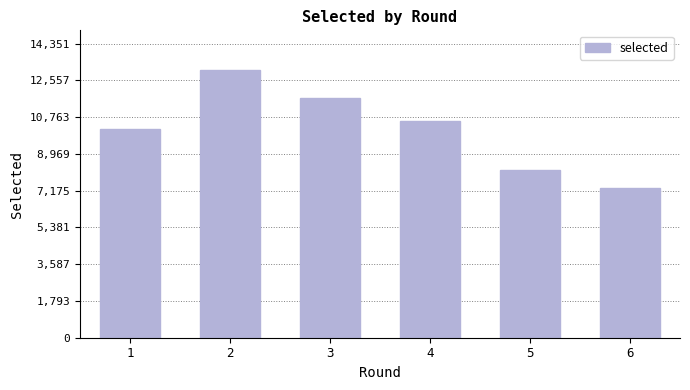

Reading right to left, extract all data points from this chart.

6=7330	5=8205	4=10558	3=11710	2=13047	1=10202